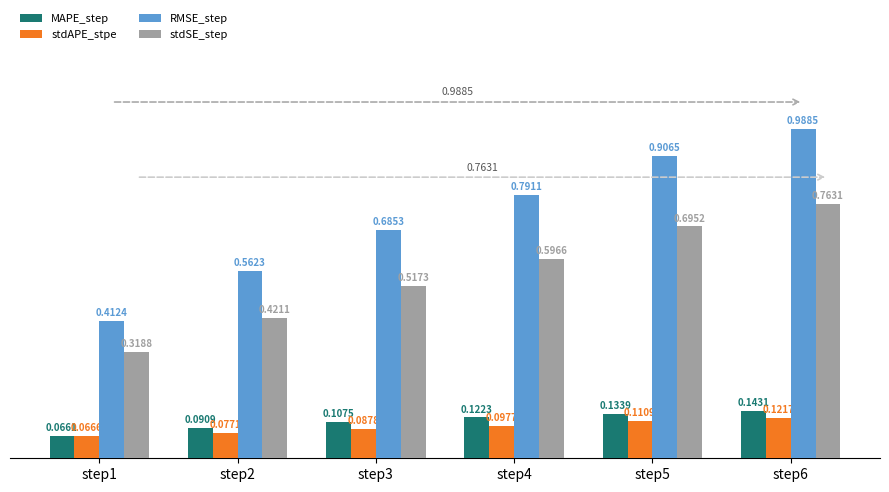

Rank the categories by stdAPE_stpe value from lowest to highest.

step1, step2, step3, step4, step5, step6